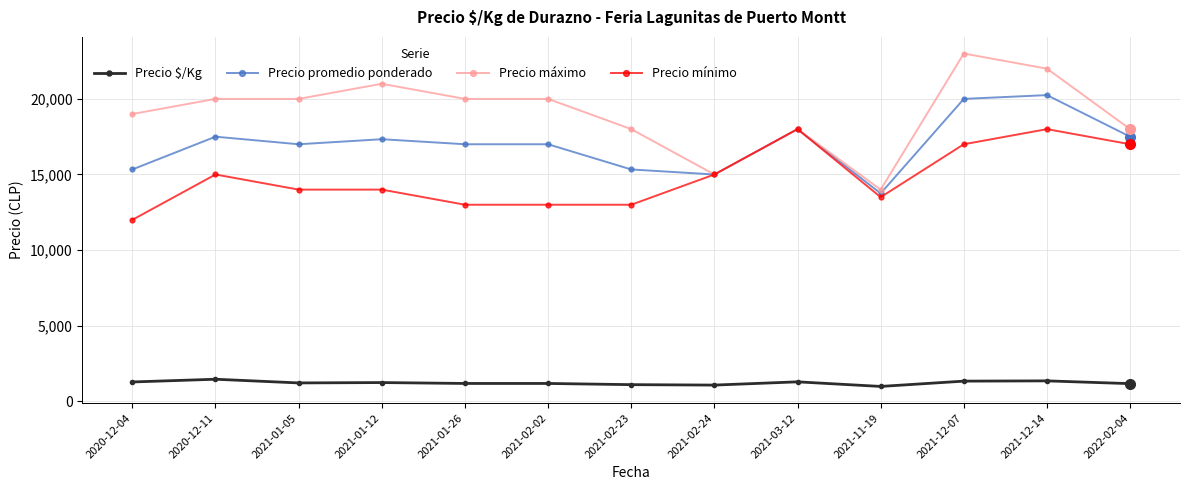

The value of Precio mínimo at 2020-12-04 is 18126. True or false?

False